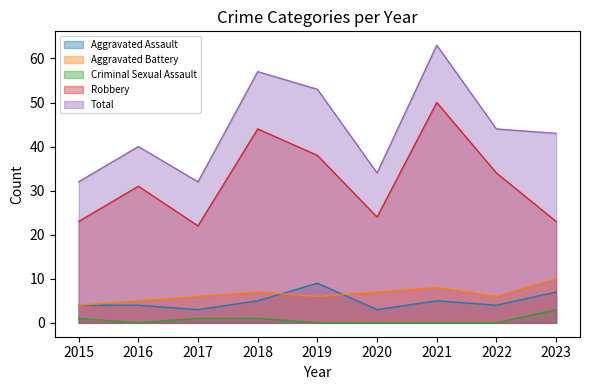

How many categories are shown in the chart?

9